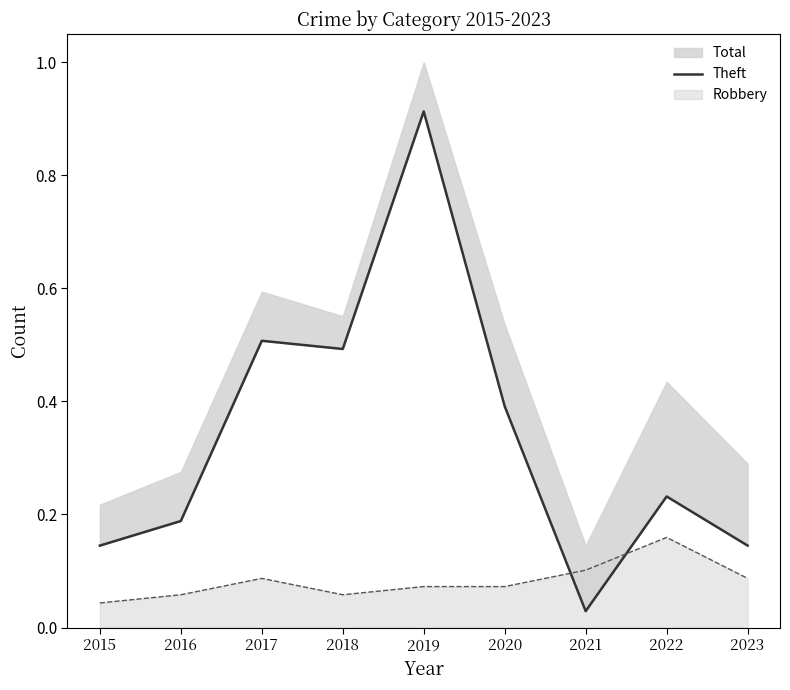

What is the difference between the maximum and minimum values?

0.9